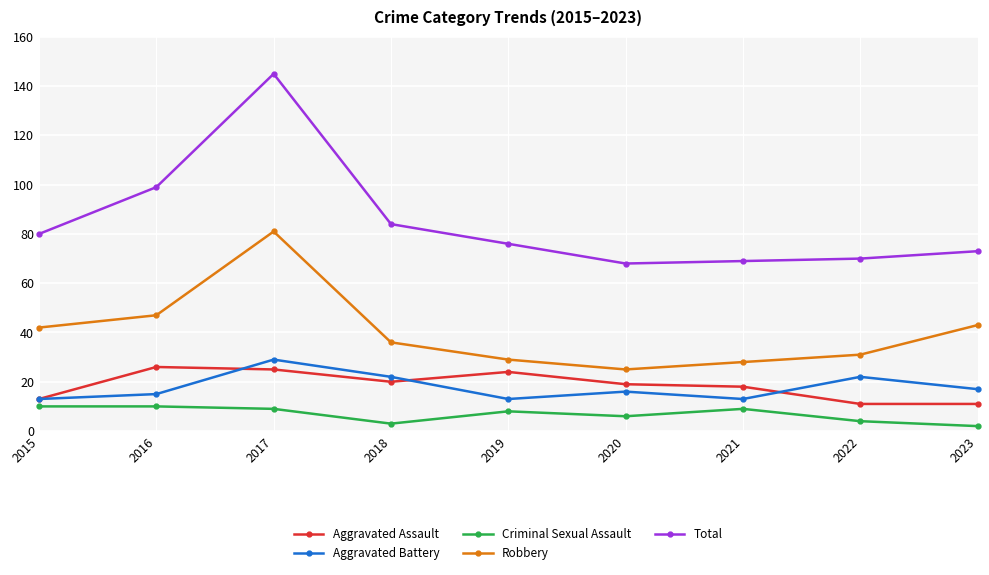

Which series has the largest total across all categories?

Total